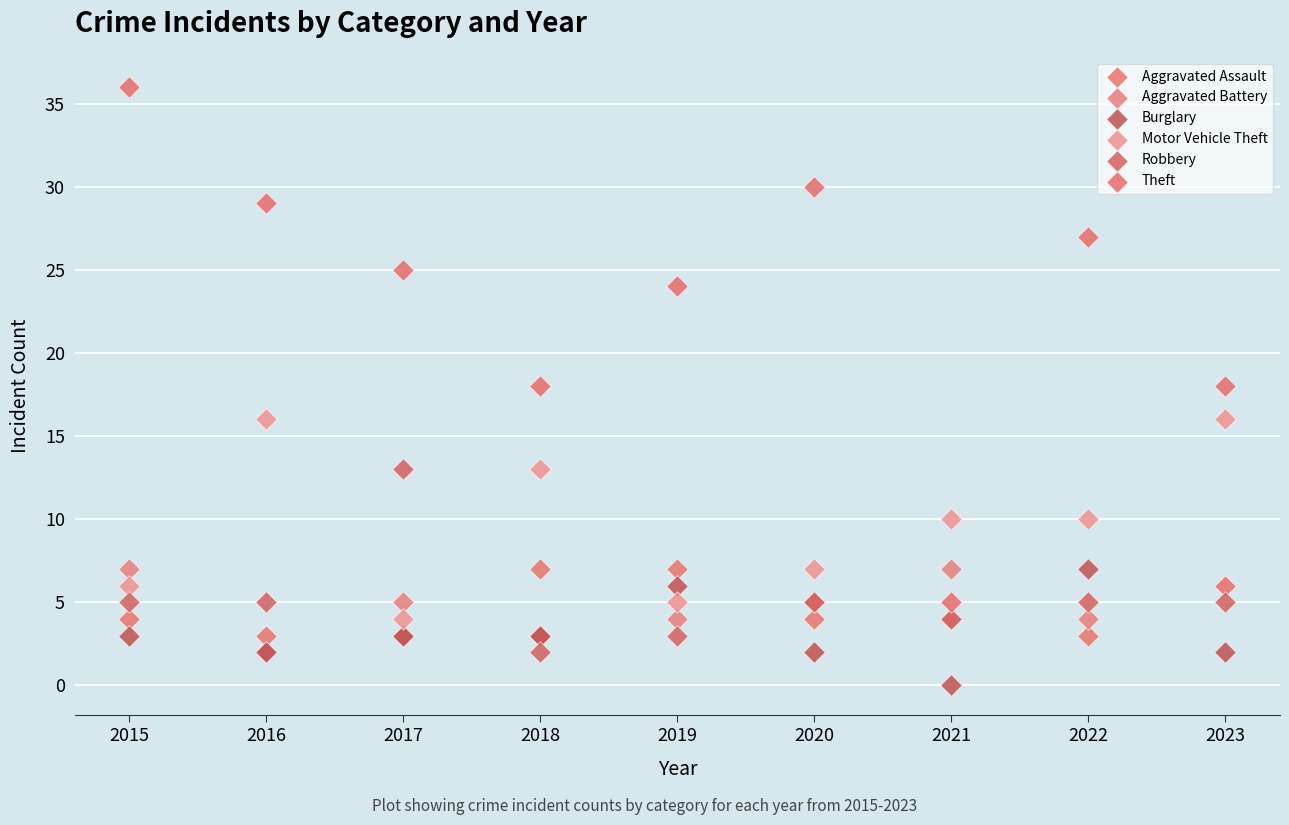

Which series has the widest spread of Y values?

Theft